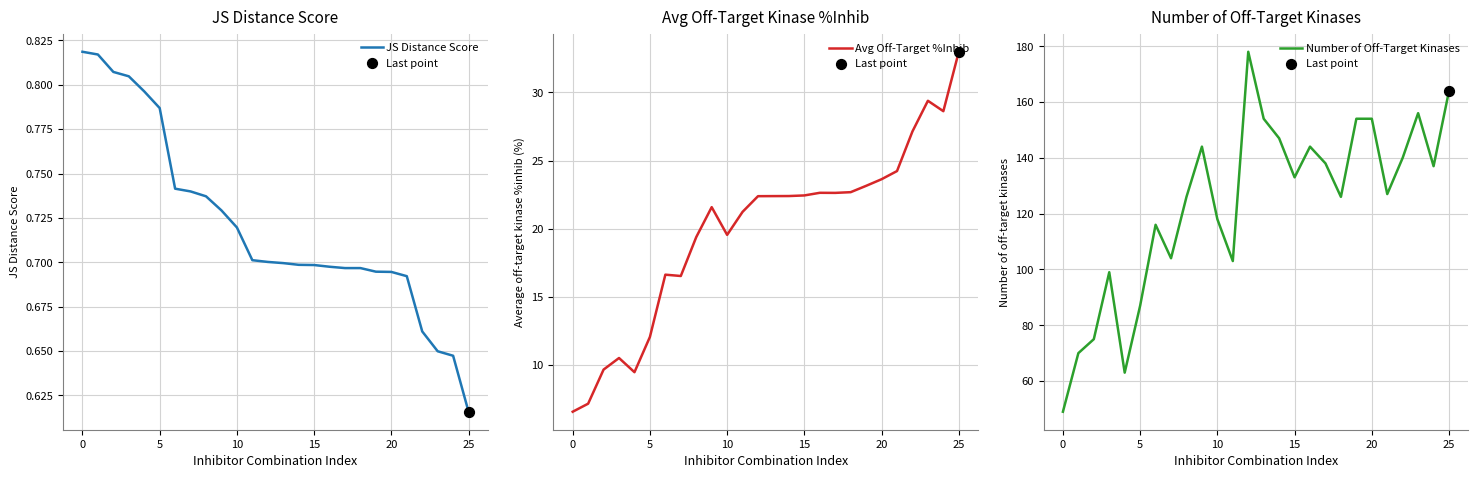

Is the value of Avg Off-Target %Inhib at 5 greater than the value of Number of Off-Target Kinases at 12?

No